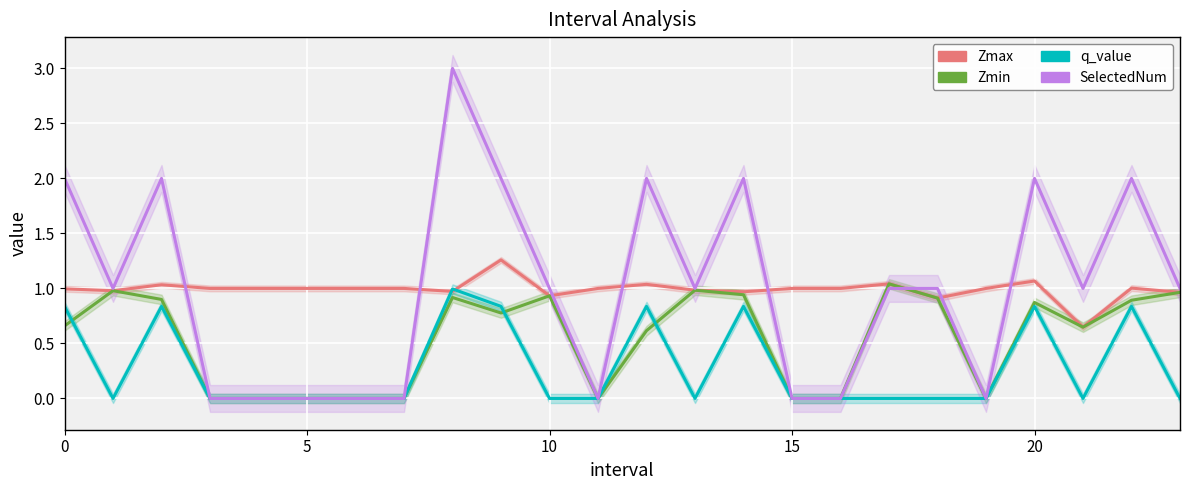

Which series ends up on top after the final intersection of SelectedNum and Zmax?

SelectedNum